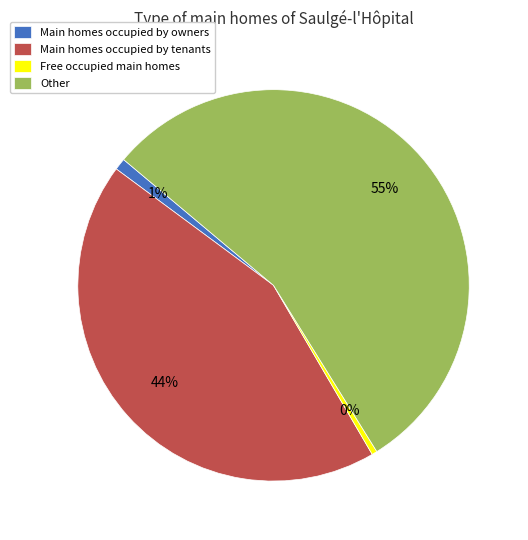

Is it true that Main homes occupied by tenants is 29% of the pie?

False